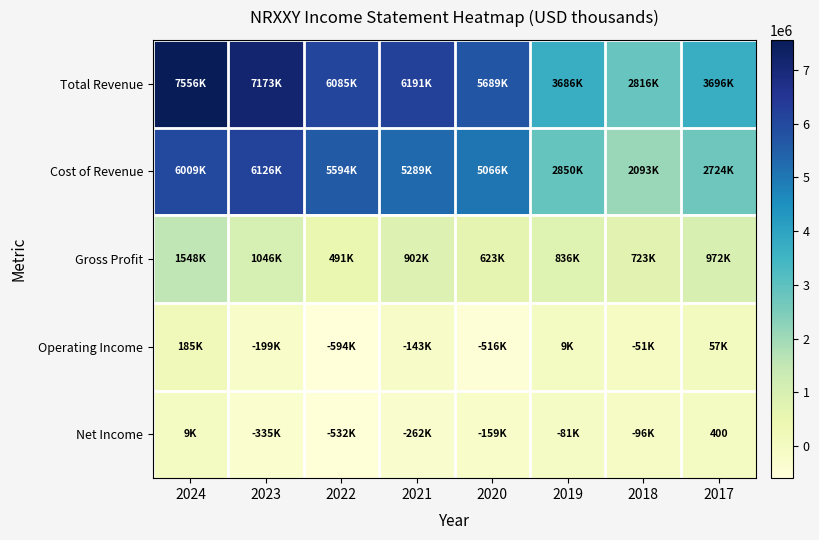

Rank the series at 2023 from highest to lowest value.

Total Revenue, Cost of Revenue, Gross Profit, Operating Income, Net Income